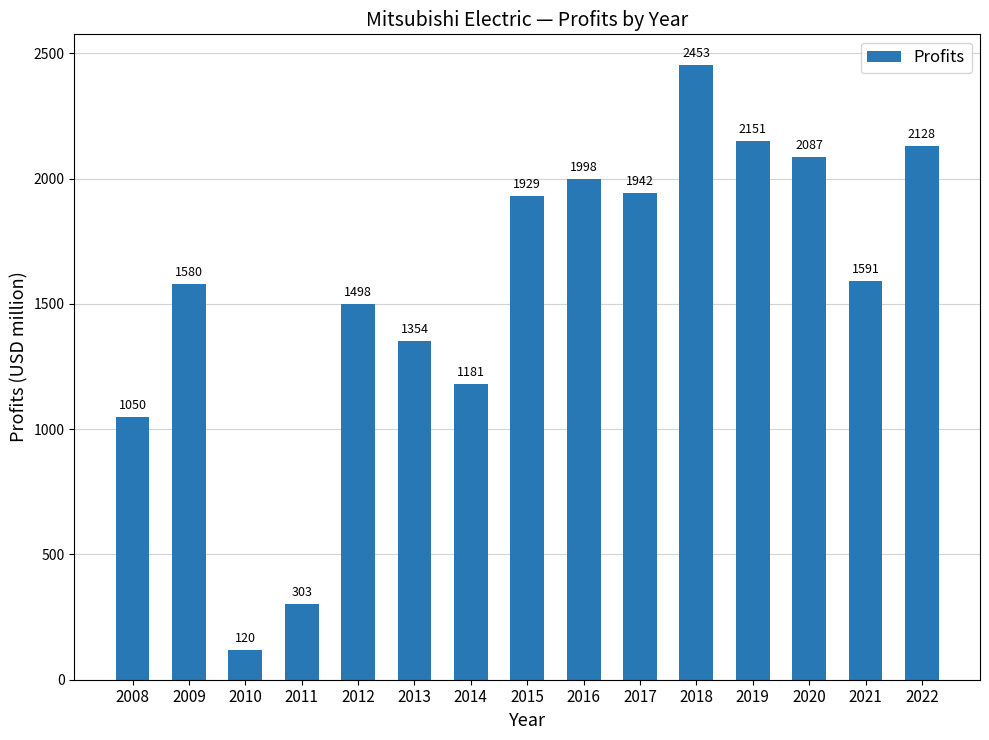

At which category does the chart reach its peak across all series?

2018